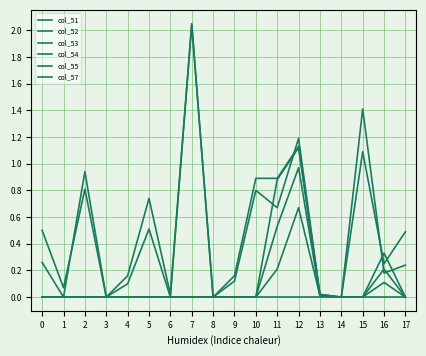

How many lines are shown in the chart?

6